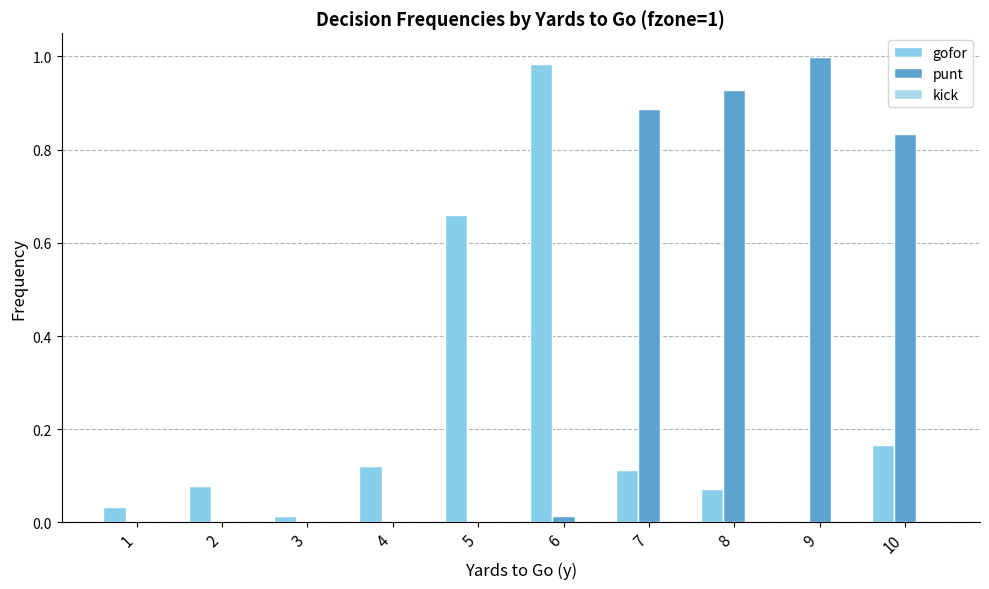

How many categories are shown in the chart?

10